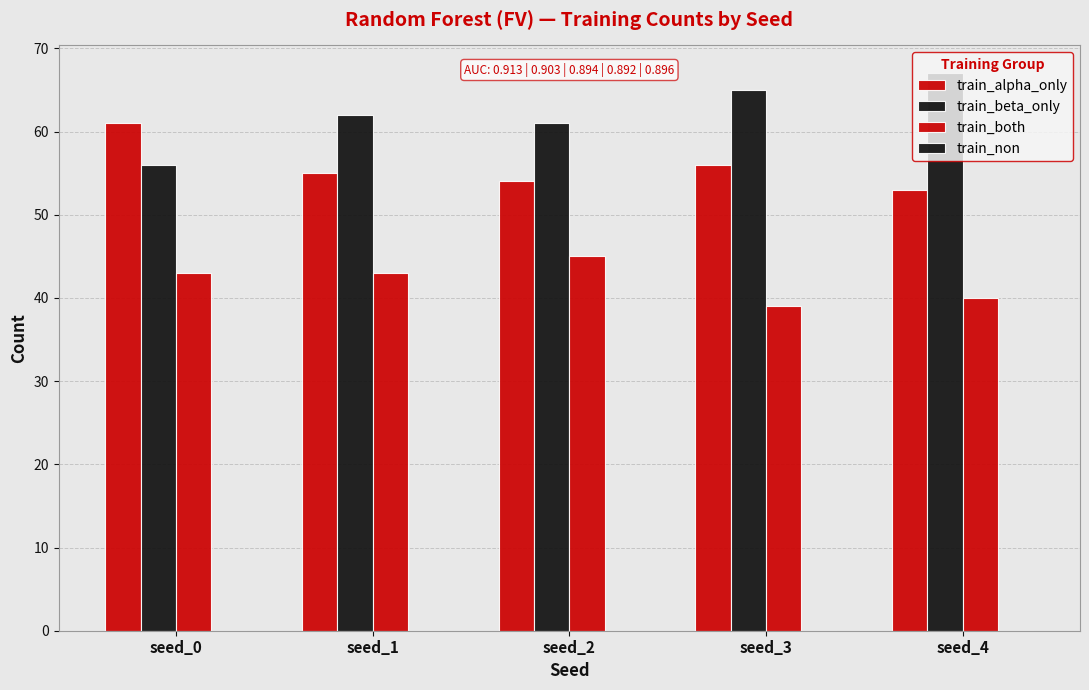

Which series has the largest total across all categories?

train_beta_only